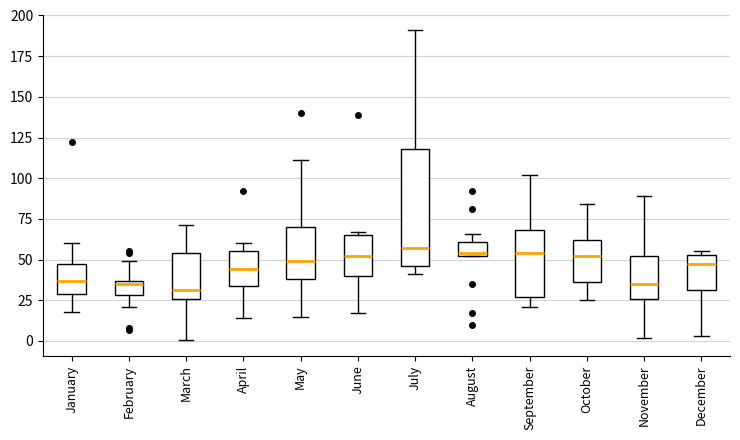

Reading left to right, transcribe this box plot: for each box, give where its median line is, the range the box spans, and where its two whiskers end, as read against the y-axis. The values are not printed on the chart, so give them approximately, as read against the axis.

January: median 35, box 30 to 45, whiskers 20 to 60
February: median 35 (just below the box's upper edge), box 30 to 35, whiskers 20 to 50
March: median 30, box 25 to 55, whiskers 0 to 70
April: median 45, box 35 to 55, whiskers 15 to 60
May: median 50, box 40 to 70, whiskers 15 to 110
June: median 50, box 40 to 65, whiskers 15 to 65 (just above the box's upper edge)
July: median 55, box 45 to 120, whiskers 40 to 190
August: median 55, box 50 to 60, whiskers 50 to 65
September: median 55, box 25 to 70, whiskers 20 to 100
October: median 50, box 35 to 60, whiskers 25 to 85
November: median 35, box 25 to 50, whiskers 0 to 90
December: median 45, box 30 to 55, whiskers 5 to 55 (just above the box's upper edge)